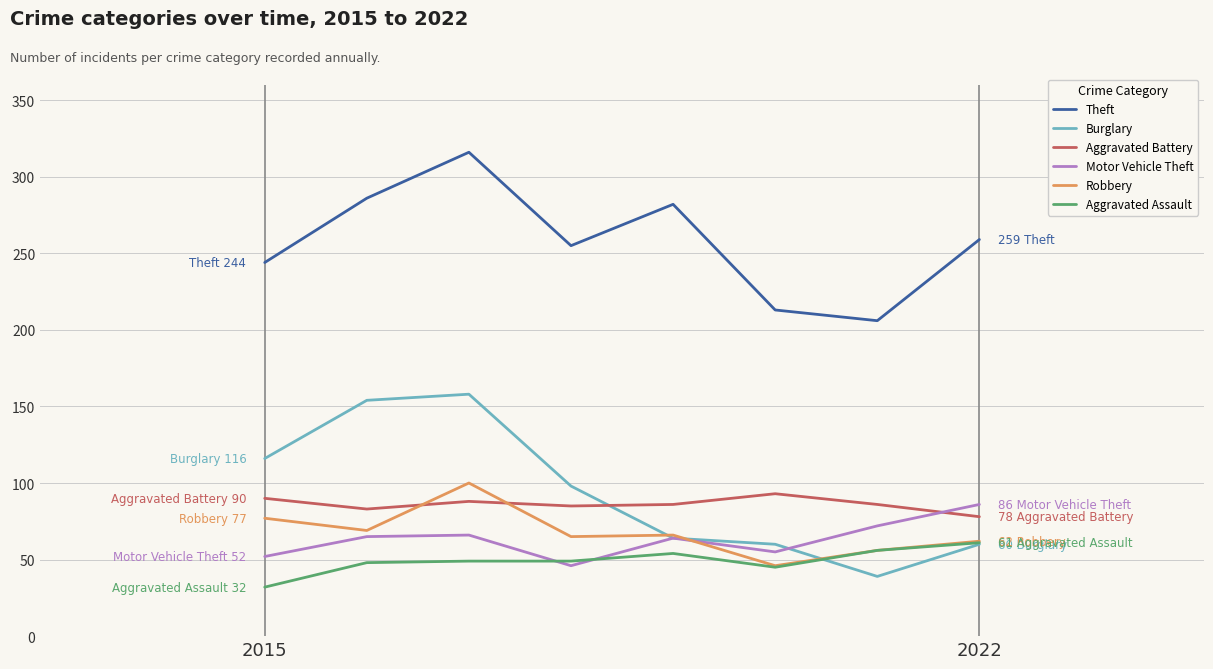

What is the smallest value displayed?

32